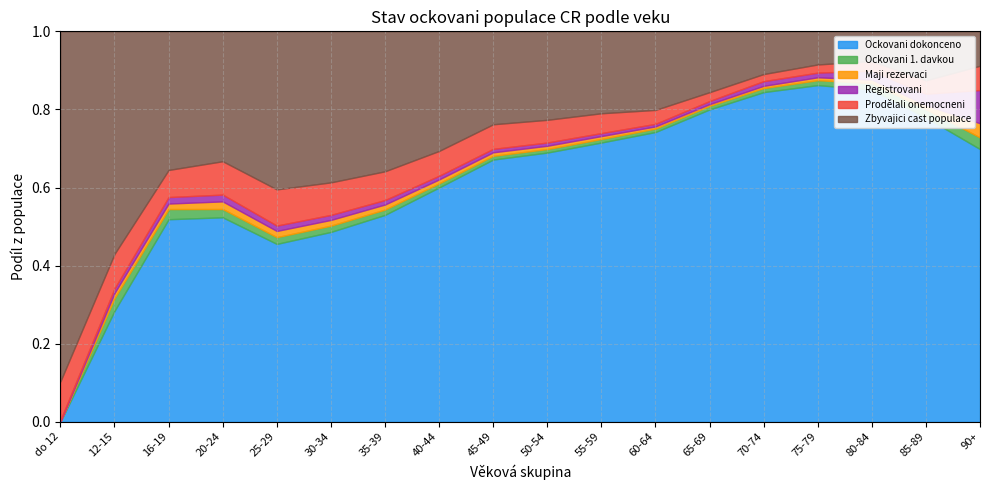

Rank the series at do 12 from highest to lowest value.

Zbyvajici cast populace, Prodělali onemocneni, Registrovani, Maji rezervaci, Ockovani dokonceno, Ockovani 1. davkou